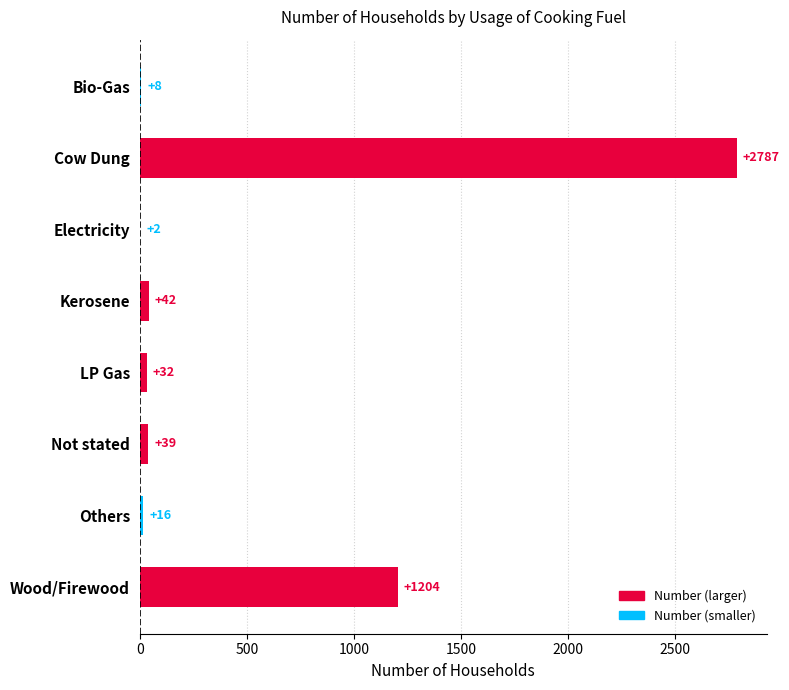

Which has a higher value, Cow Dung or LP Gas?

Cow Dung